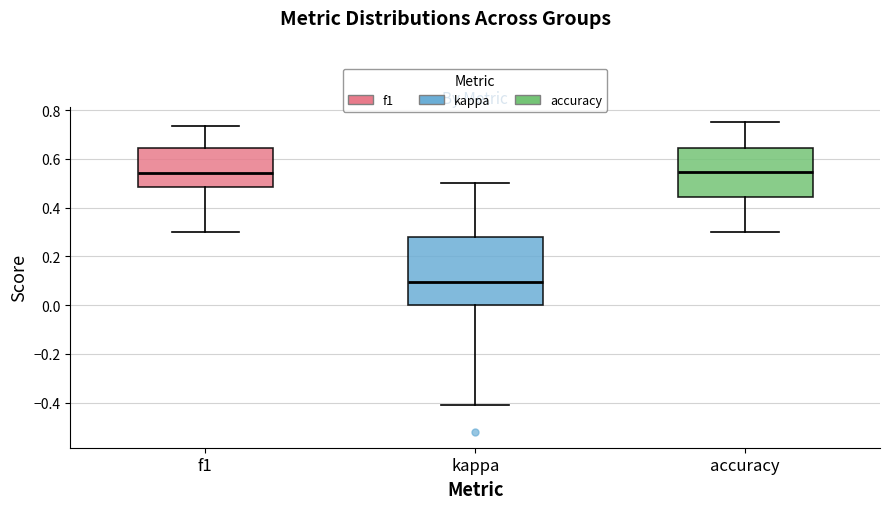

Reading left to right, transcribe this box plot: for each box, give where its median line is, the range the box spans, and where its two whiskers end, as read against the y-axis. The values are not printed on the chart, so give them approximately, as read against the axis.

f1: median 0.54, box 0.48 to 0.64, whiskers 0.30 to 0.74
kappa: median 0.10, box 0.00 to 0.28, whiskers -0.40 to 0.50
accuracy: median 0.54, box 0.44 to 0.64, whiskers 0.30 to 0.76